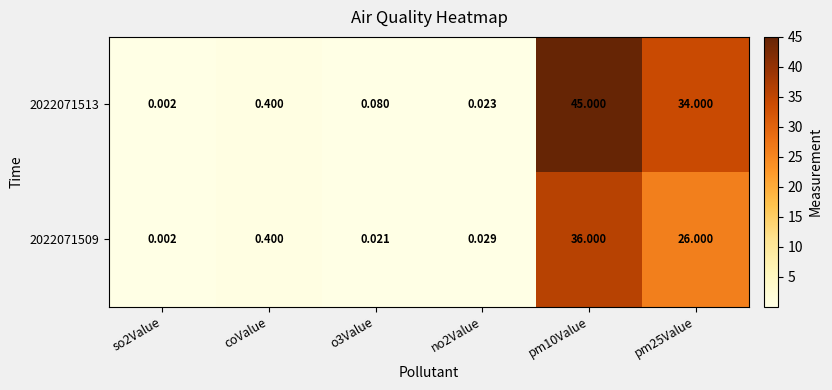

Is the value of 2022071509 at so2Value greater than the value of 2022071513 at pm10Value?

No